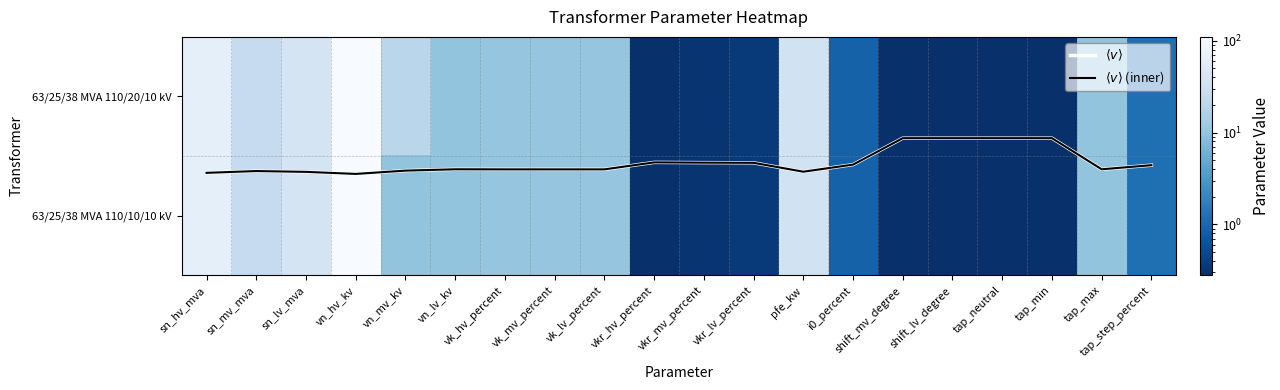

How many categories are shown in the chart?

20